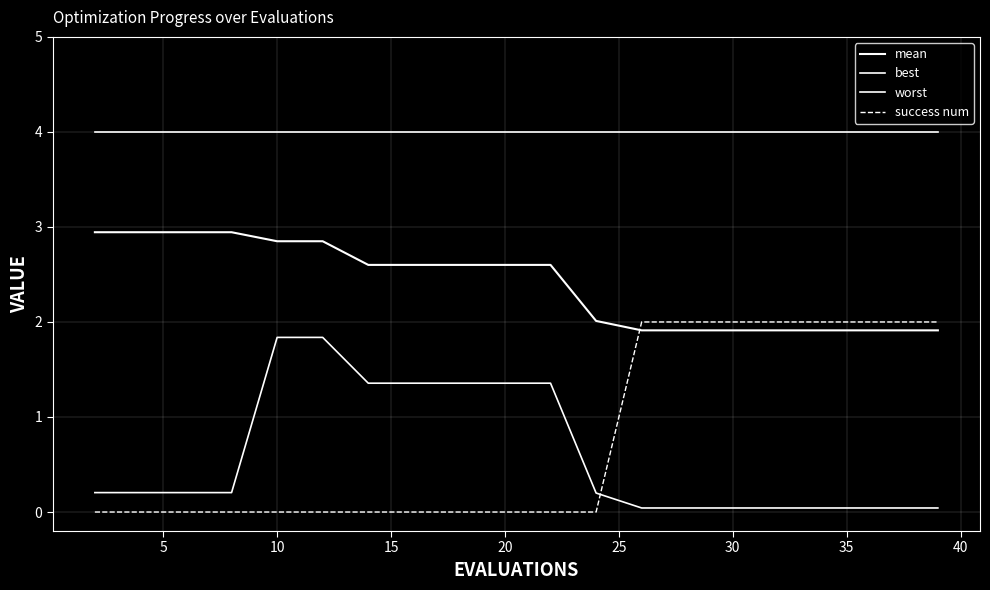

Does the chart have visible grid lines?

Yes